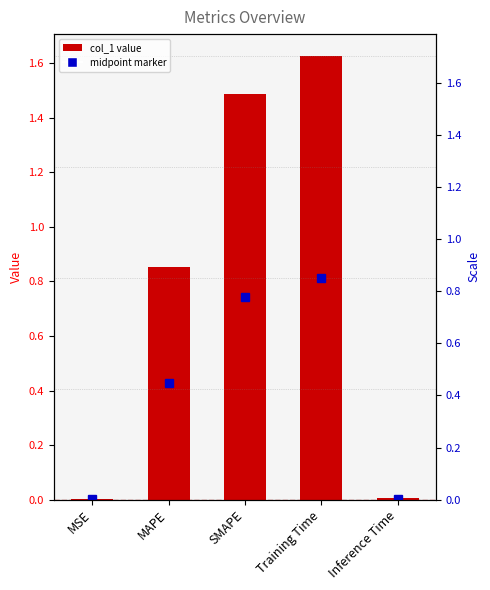

What is the label of the 1st bar from the left?

MSE